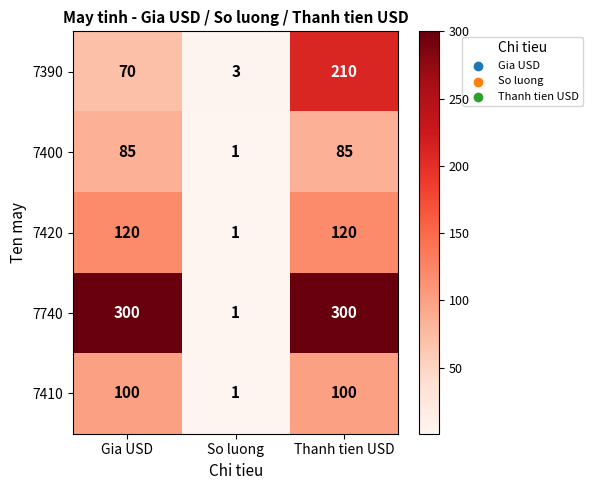

List the series in order of their peak value, highest first.

7740, 7390, 7420, 7410, 7400